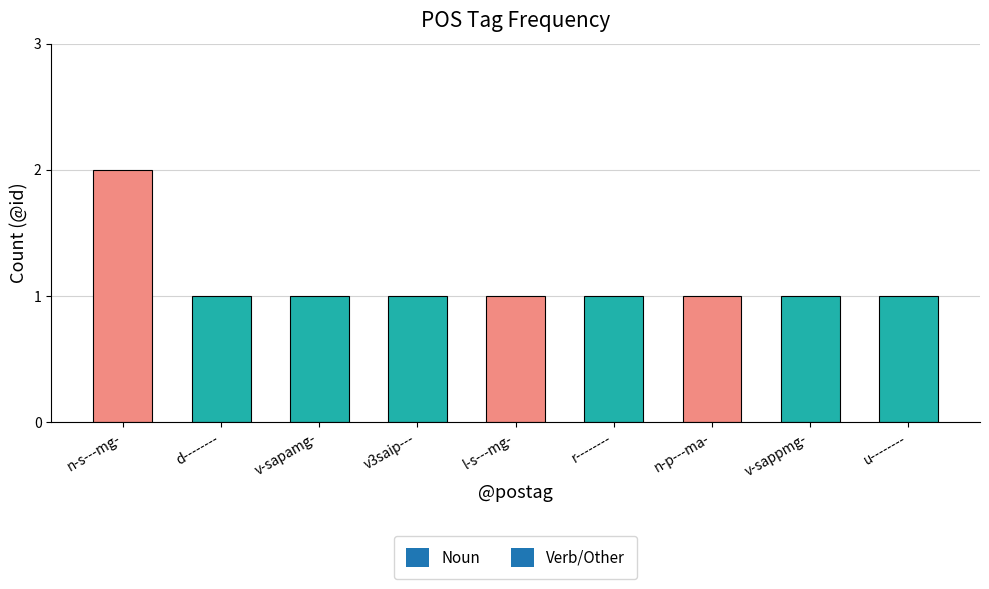

At which category does the chart reach its peak across all series?

n-s---mg-